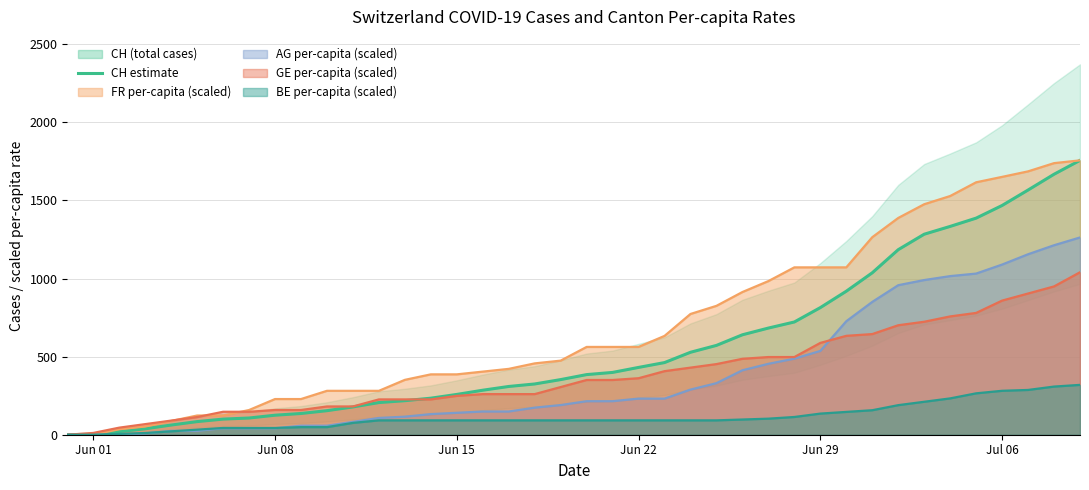

The value of FR per-capita (scaled) at Jul 06 is 2720.5. True or false?

False